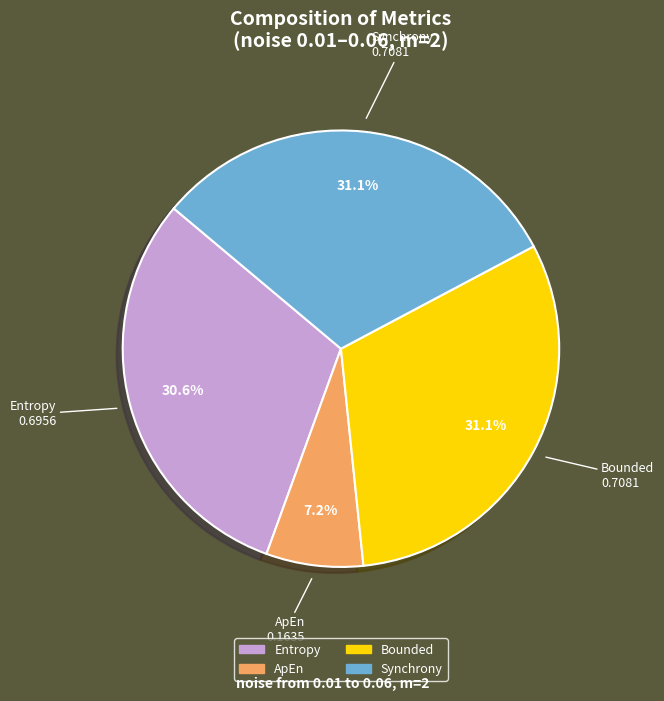

To the nearest percent, what portion does Entropy represent?

31%